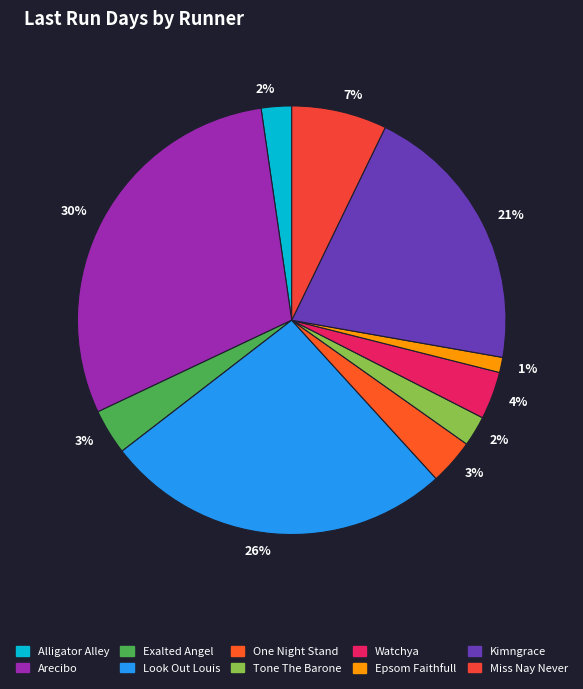

To the nearest percent, what percentage of the pie is Epsom Faithfull?

1%